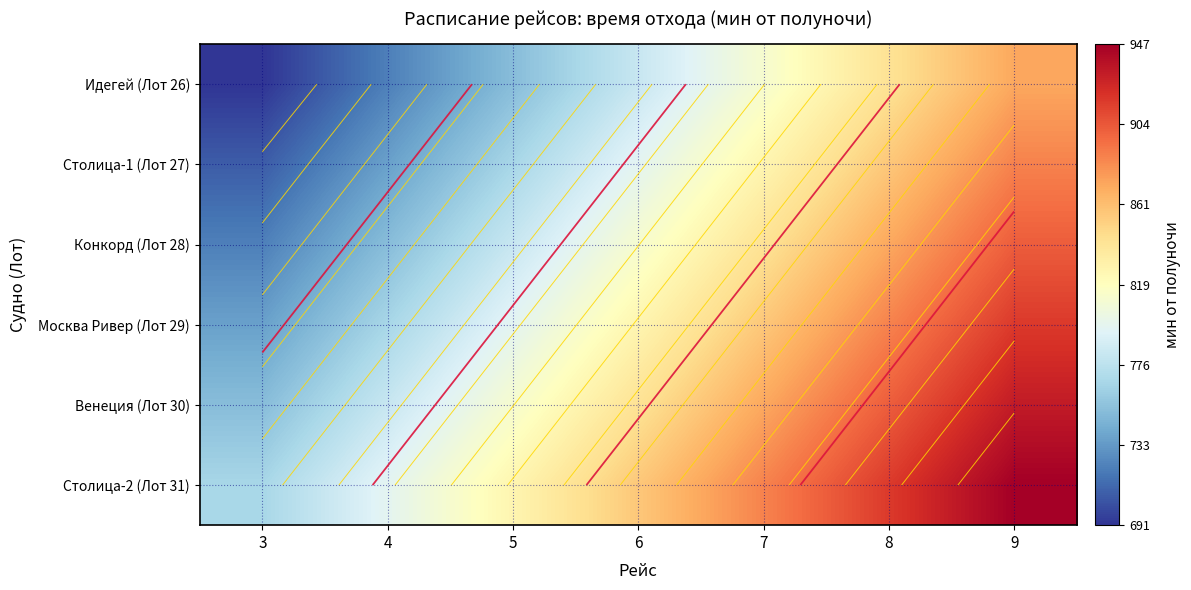

What is the smallest value displayed?

691